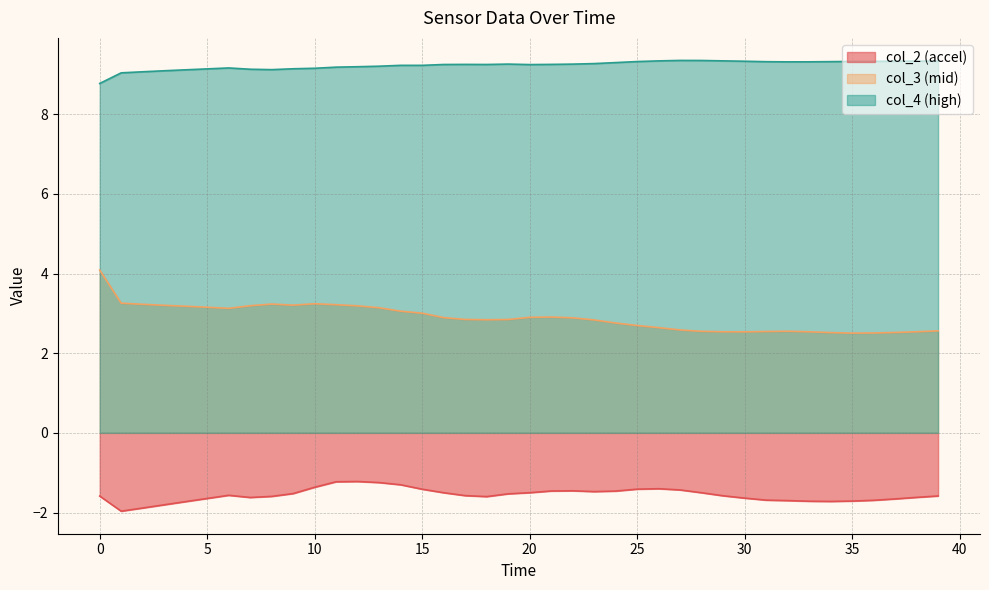

True or false: col_4 (high) and col_2 (accel) intersect in this chart.

False